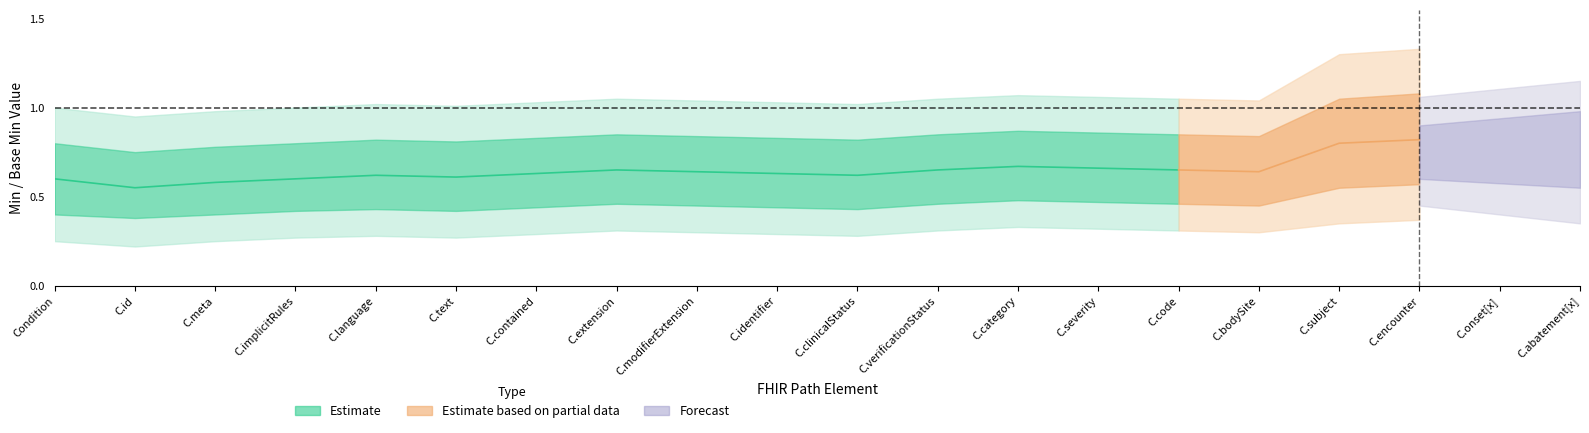

The Base Min series shows 0 at Condition.severity. True or false?

False